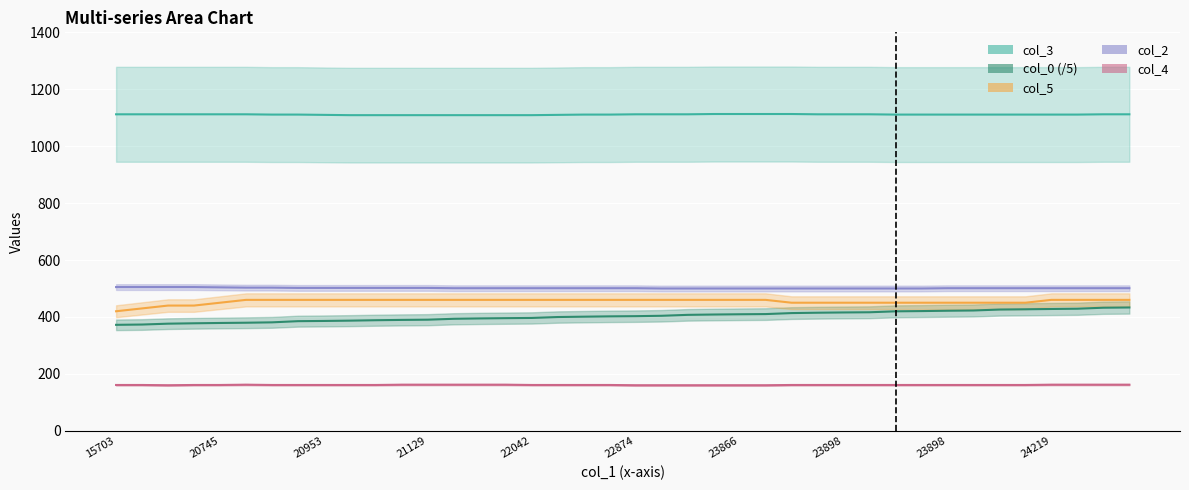

True or false: col_3 and col_2 cross at least once.

False